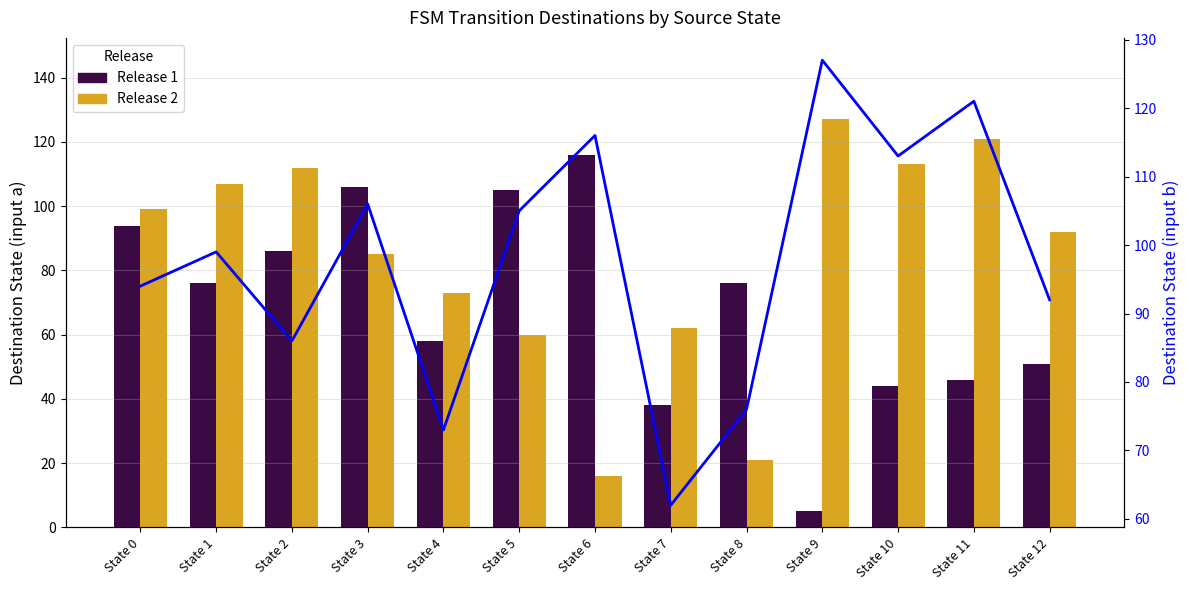

What is the total value across all series at State 9?

259